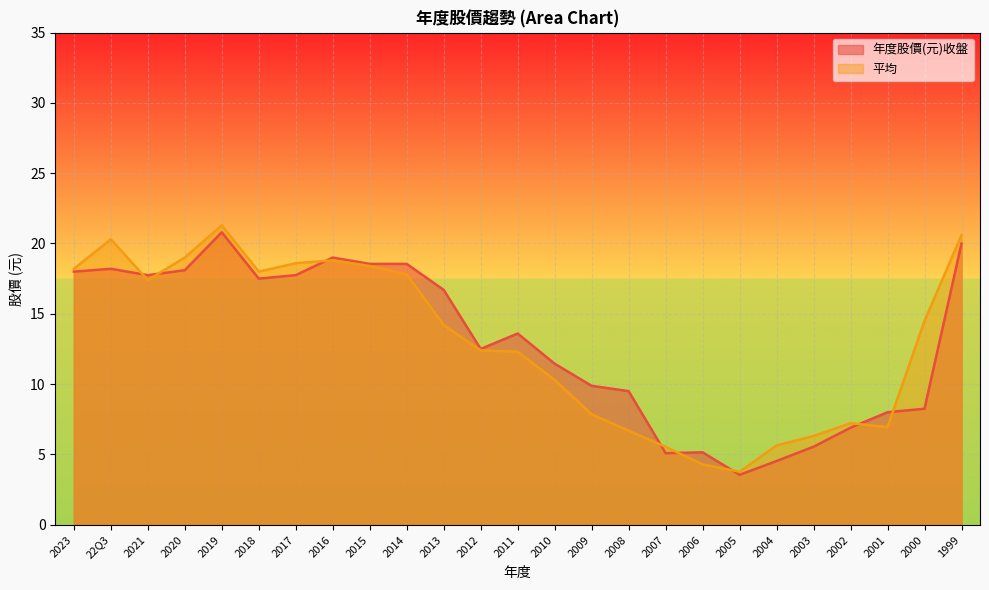

What are all the series names shown in the legend?

年度股價(元)收盤, 平均